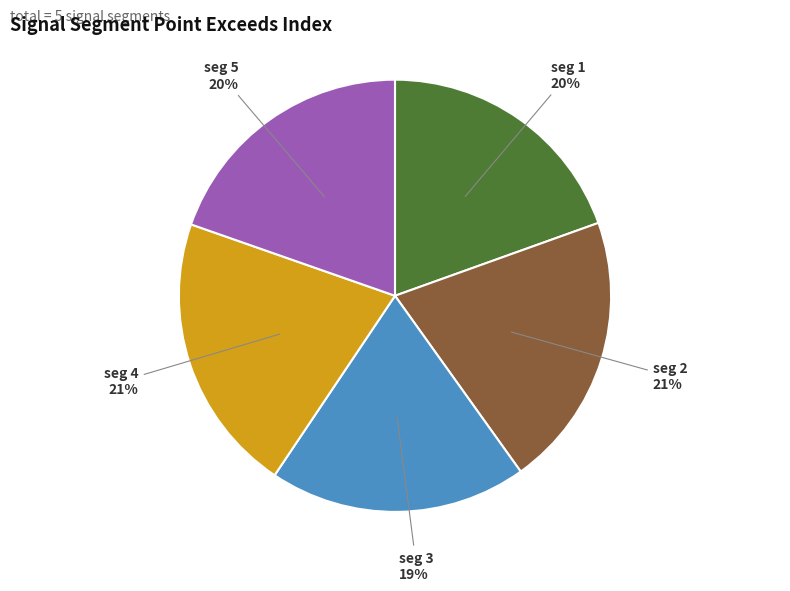

To the nearest percent, what is the average slice percentage?

20%